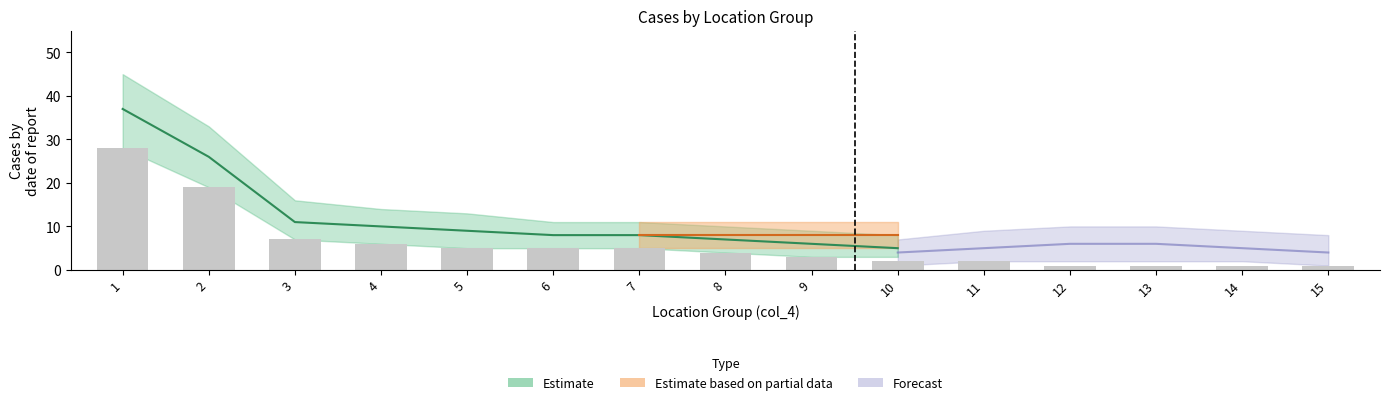

What is the sum of all values?

90